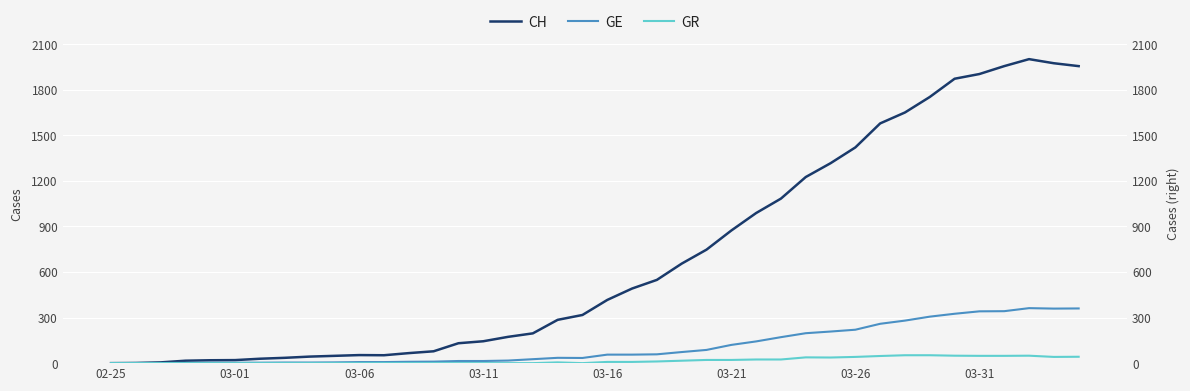

What is the total value across all series at 9?

53